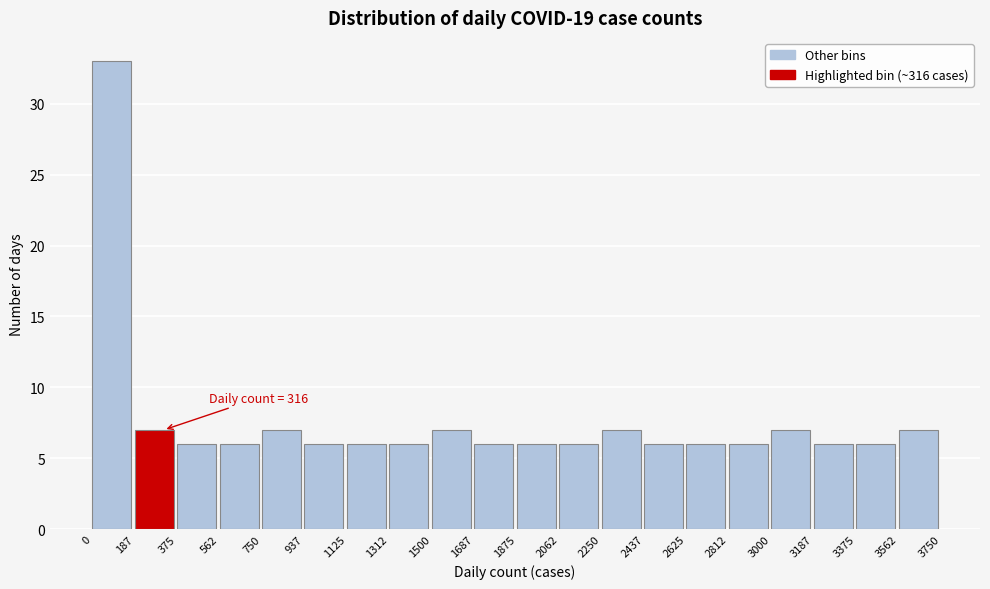

Over which range of the x-axis is the bar tallest?

0 to 187